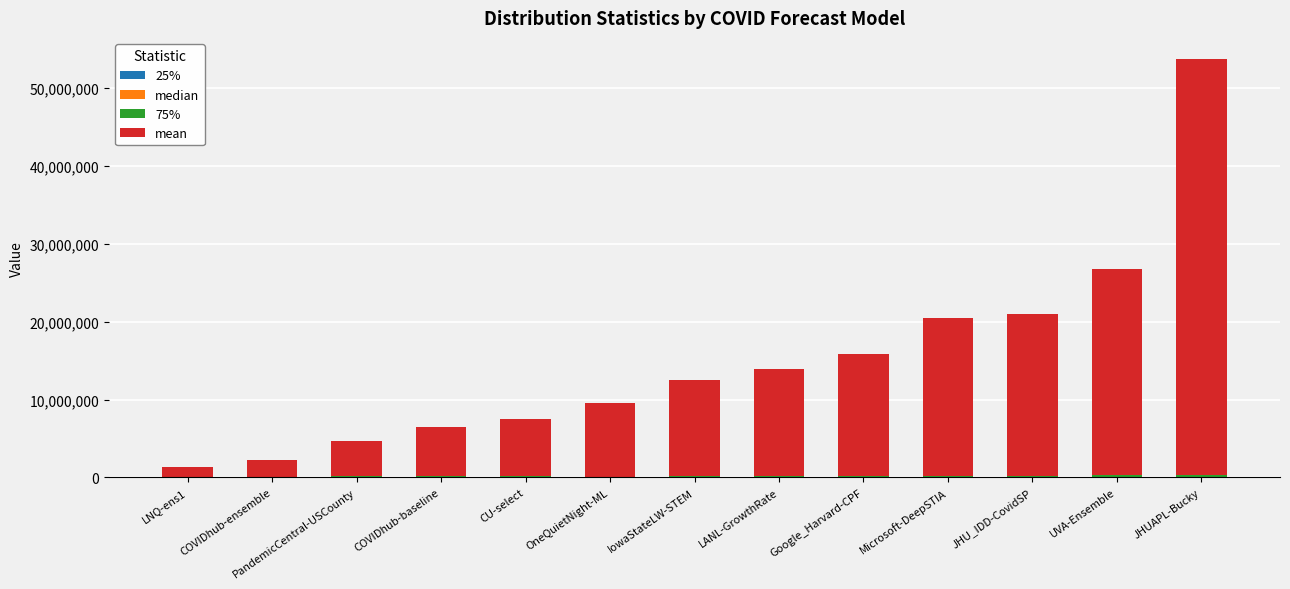

At which category is the sum across all series the highest?

JHUAPL-Bucky